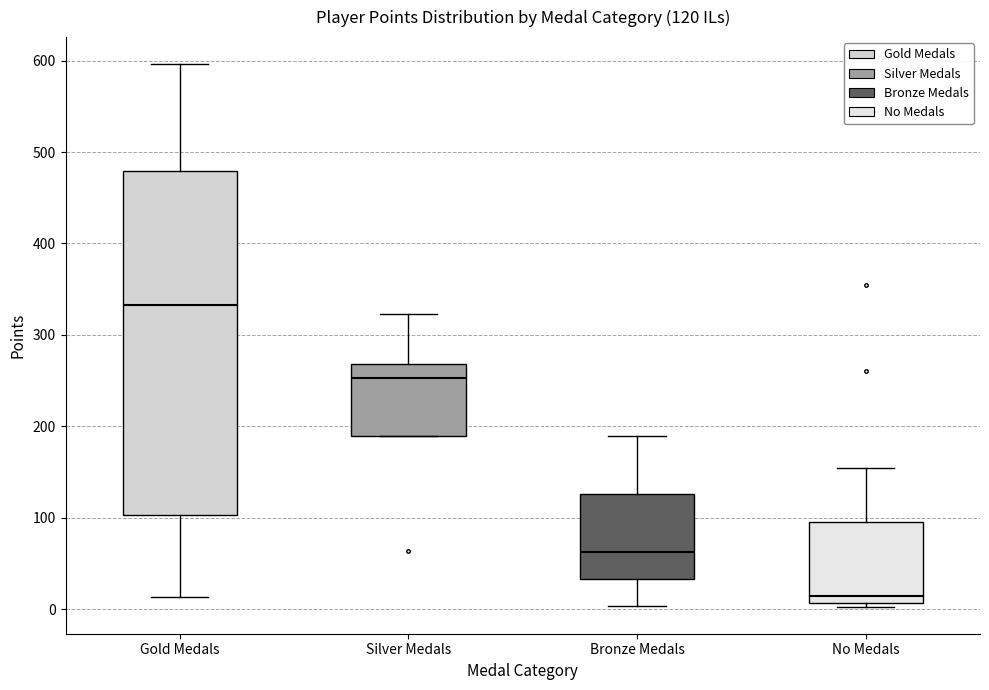

Comparing the boxes themselves (not the whiskers), which one is the tallest?

Gold Medals